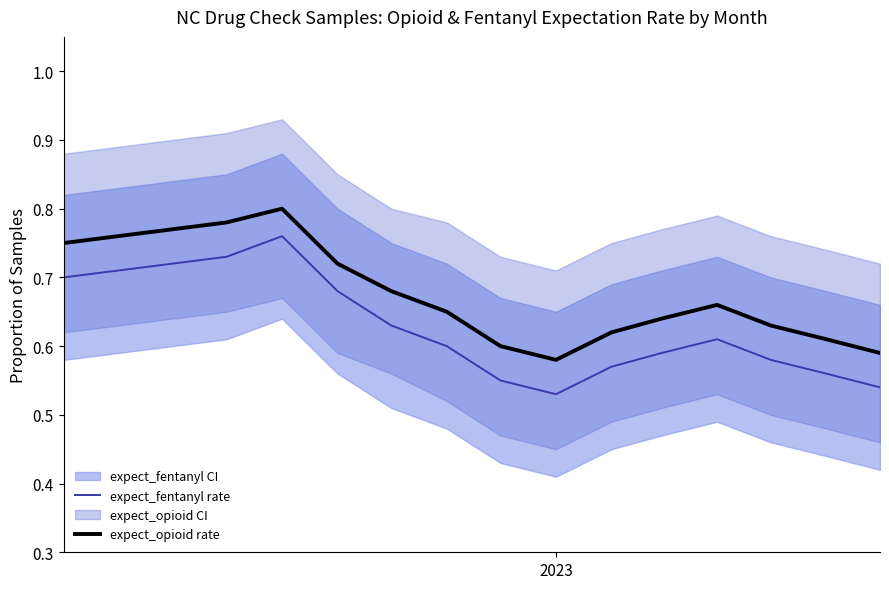

True or false: expect_opioid rate and expect_fentanyl rate intersect in this chart.

False